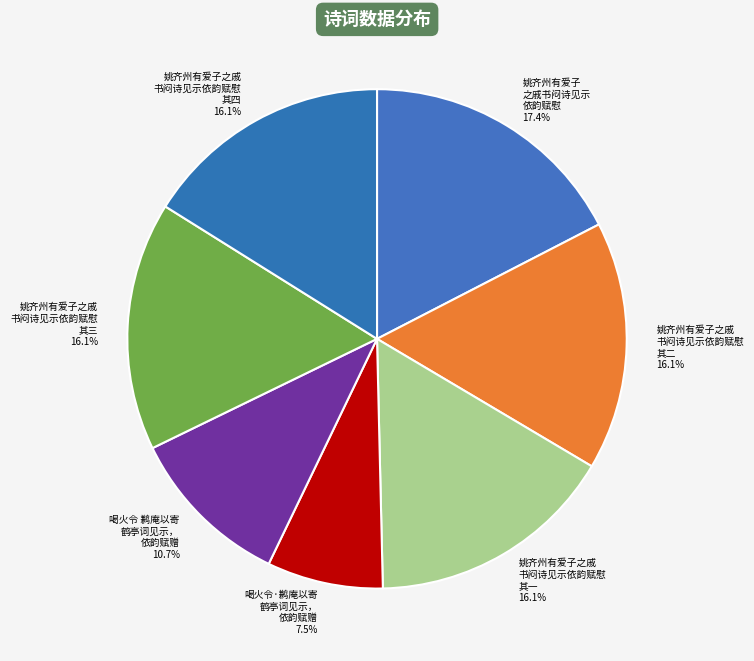

How many segments does this pie chart have?

7